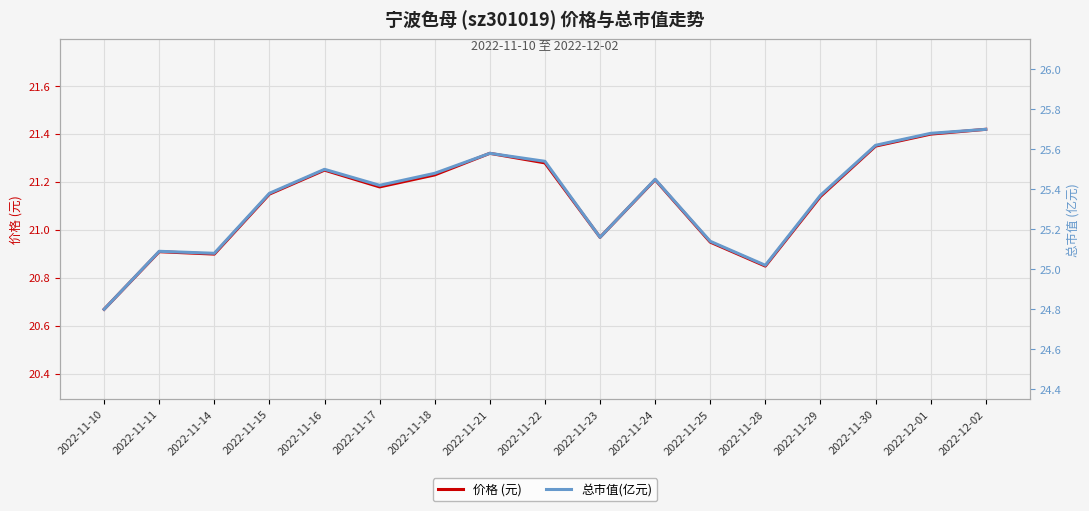

True or false: 总市值(亿元) and 价格 (元) intersect in this chart.

False